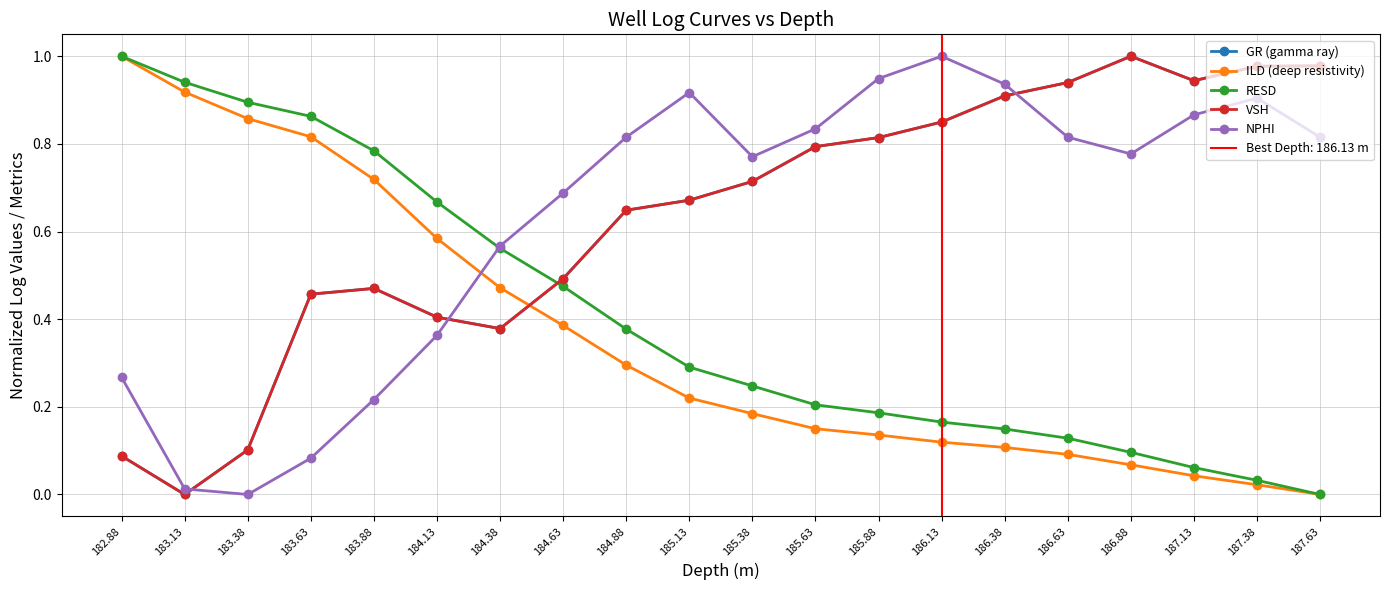

What is the maximum value shown in the chart?

1.0